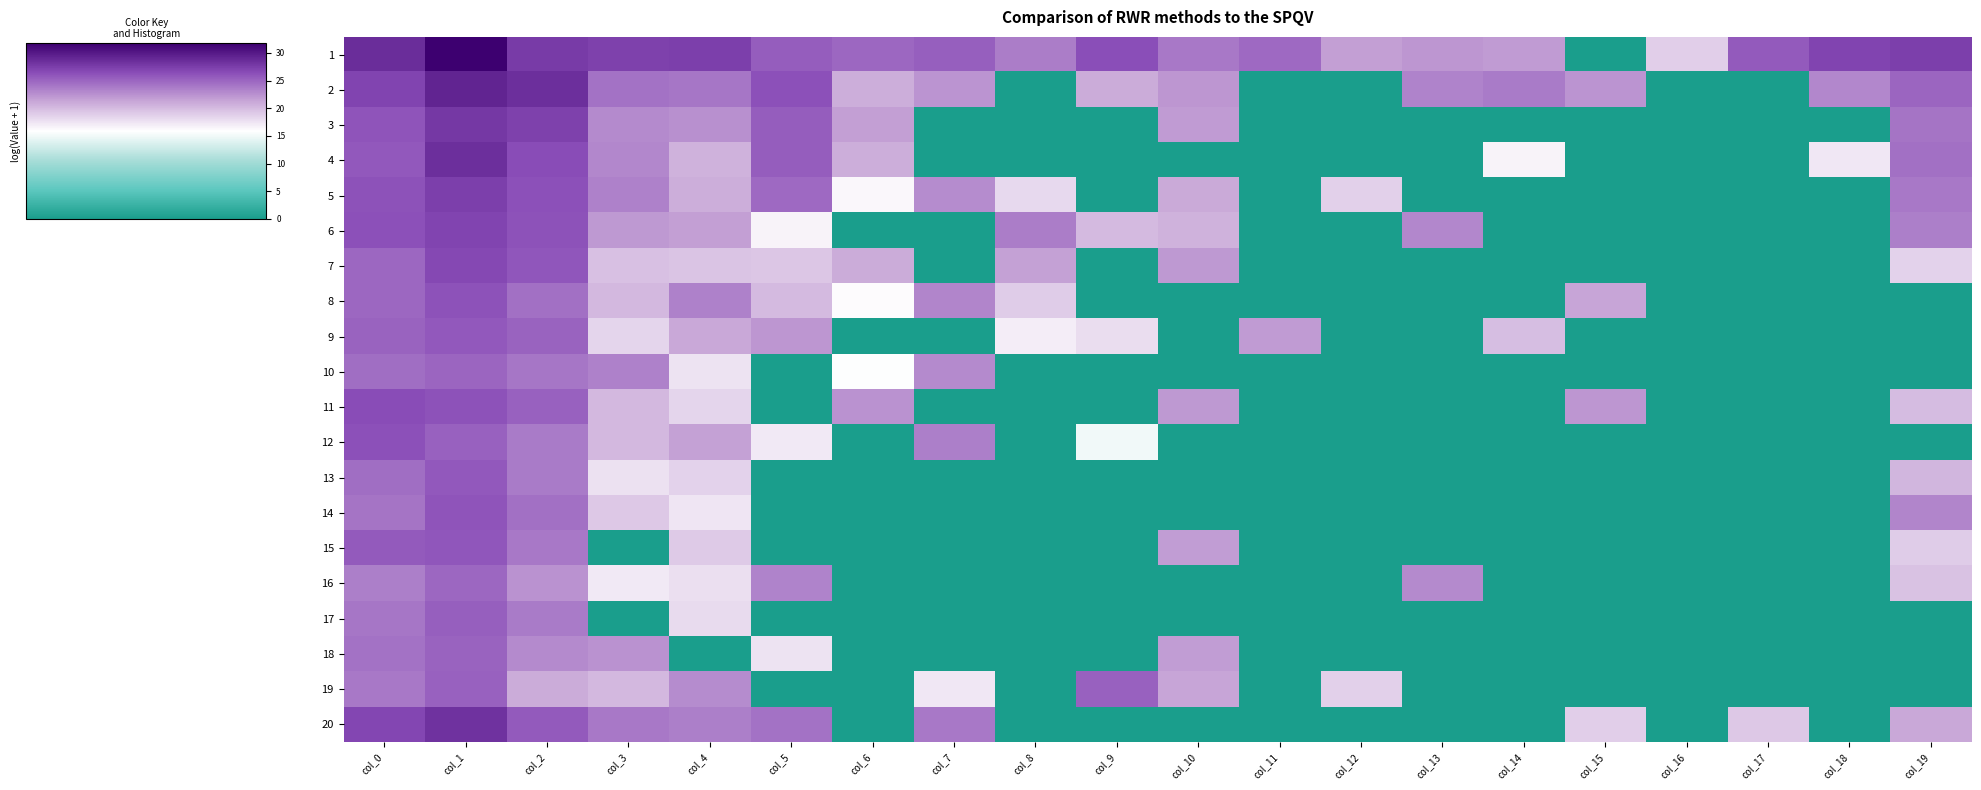

What is the difference between the highest and lowest values at col_5?

26.3